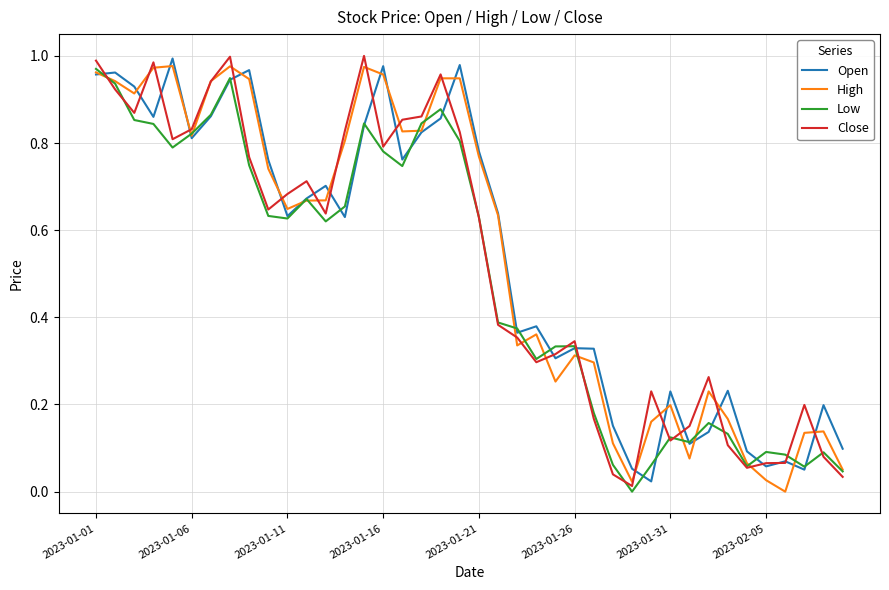

In High, how many points are higher than both neighbors (excluding endpoints)?

9